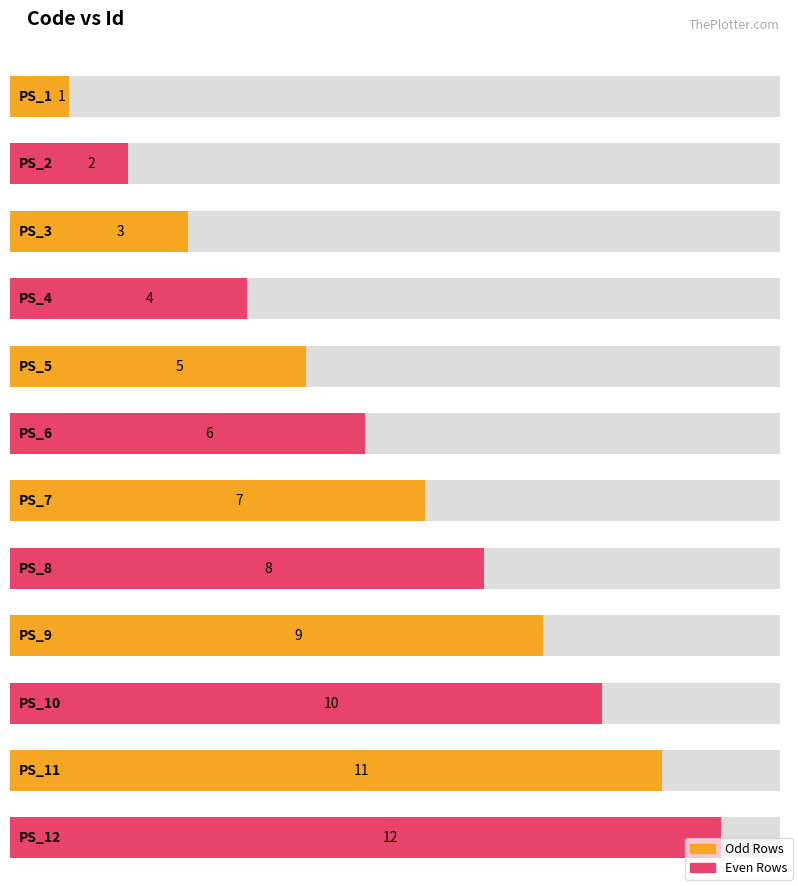

Reading left to right, what are all the values shown in this chart?

1	2	3	4	5	6	7	8	9	10	11	12